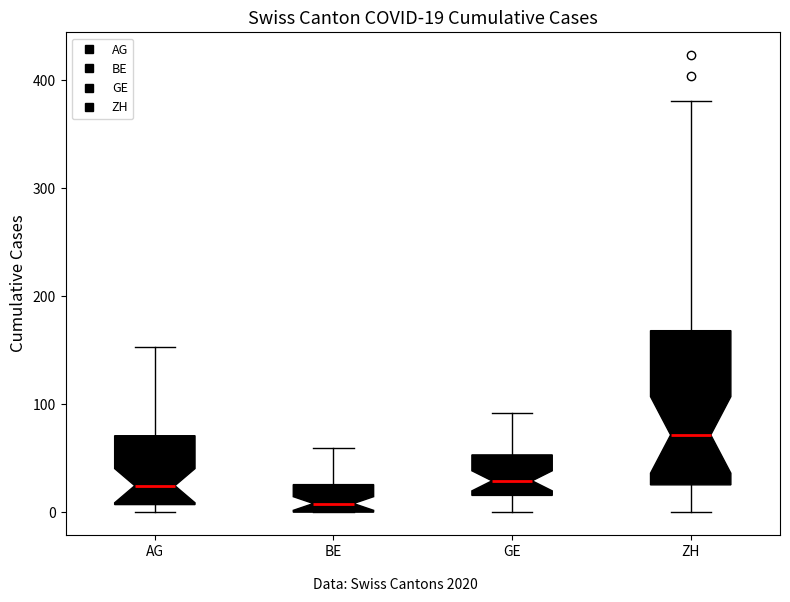

Comparing the boxes themselves (not the whiskers), which one is the tallest?

ZH